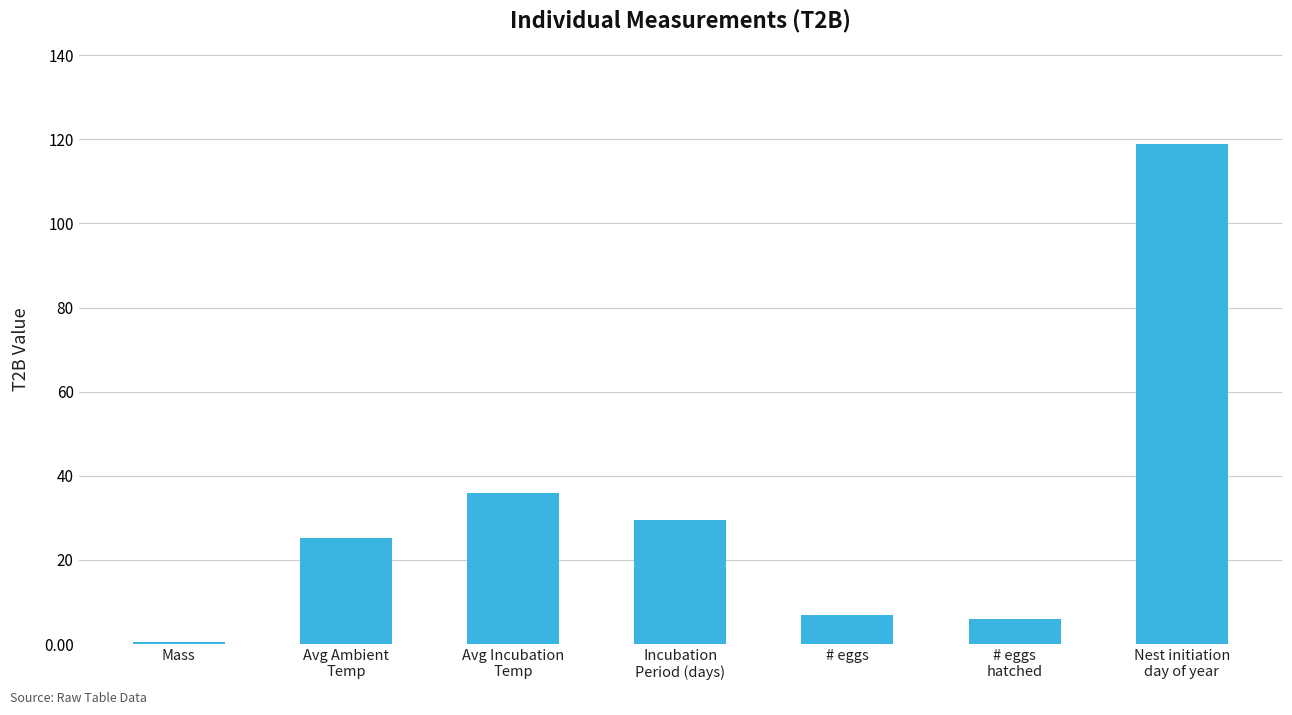

Does the chart contain stacked bars?

No